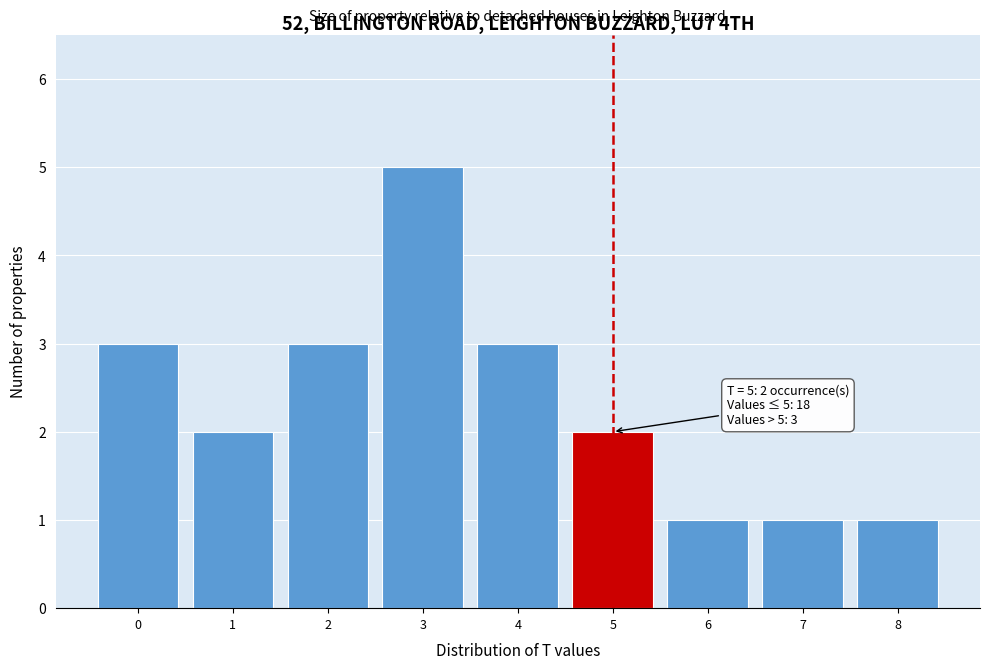

Over which range of the x-axis is the bar tallest?

2.5 to 3.5